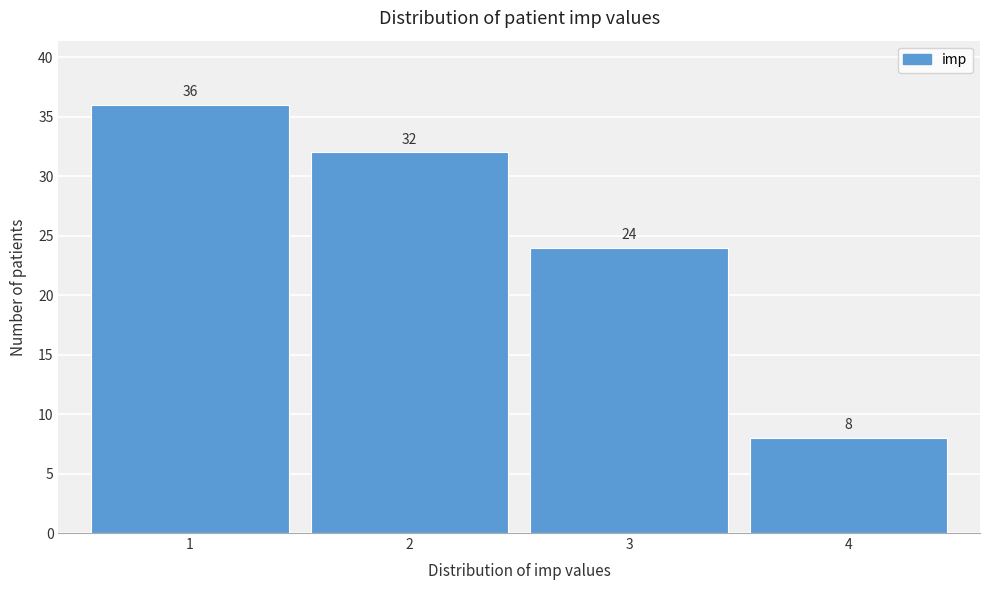

What is the height of the bar covering 0.5 to 1.5 on the x-axis?

36